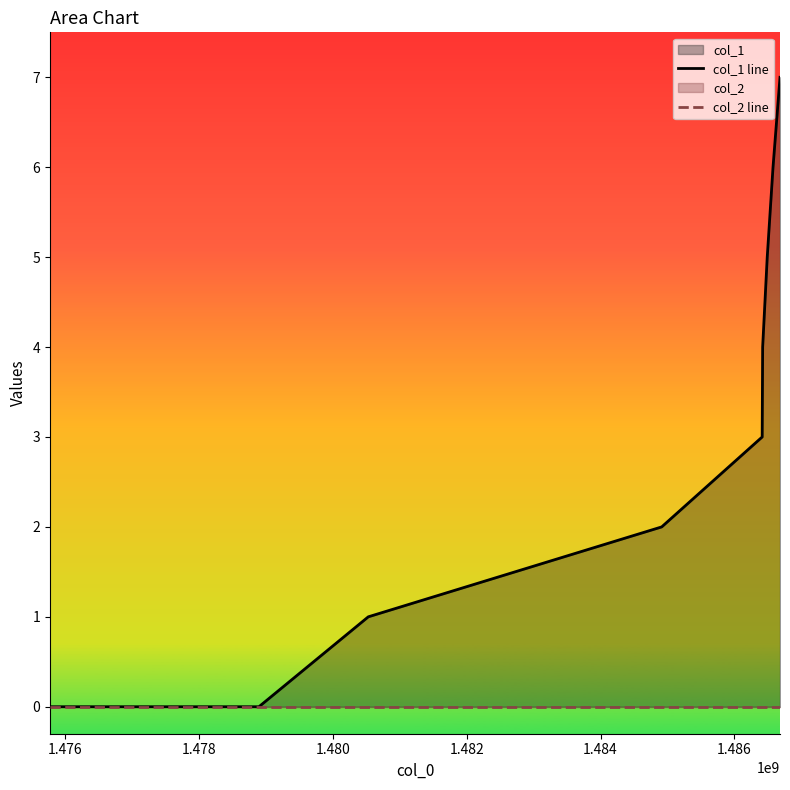

Count the number of data series in this chart.

2